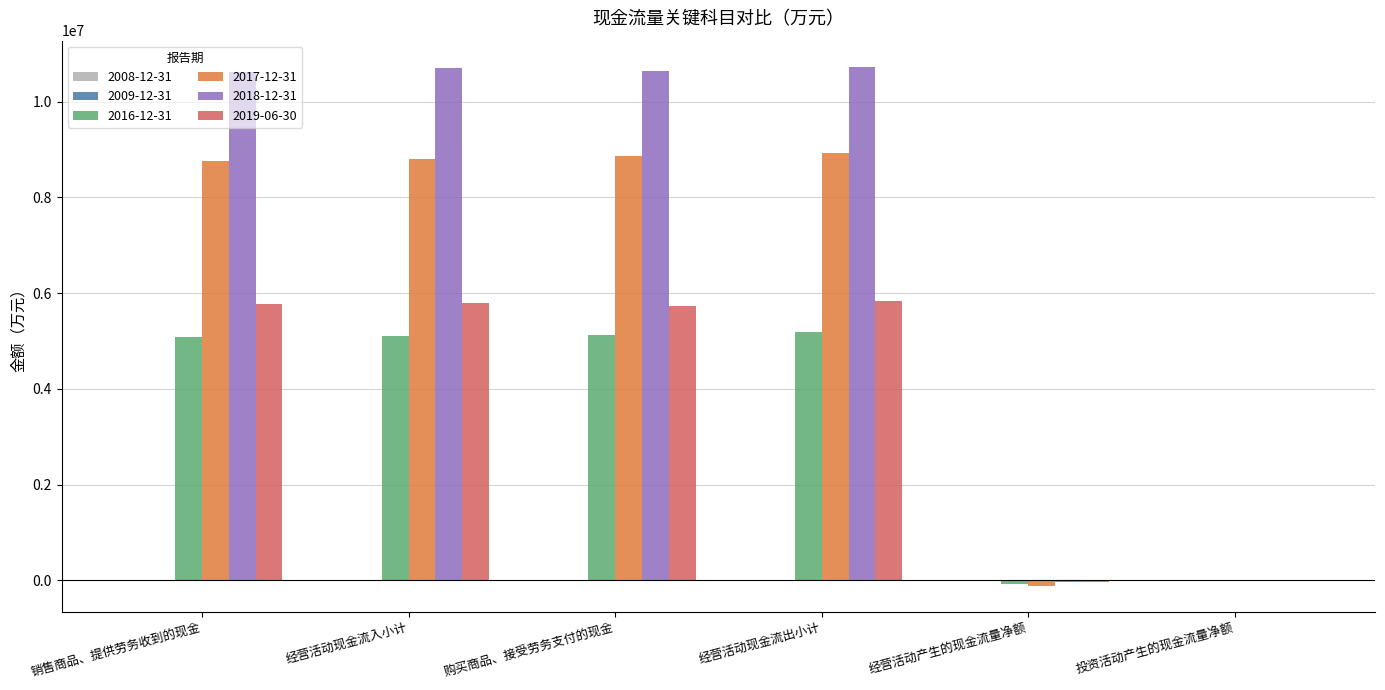

What is the maximum value shown in the chart?

10732398